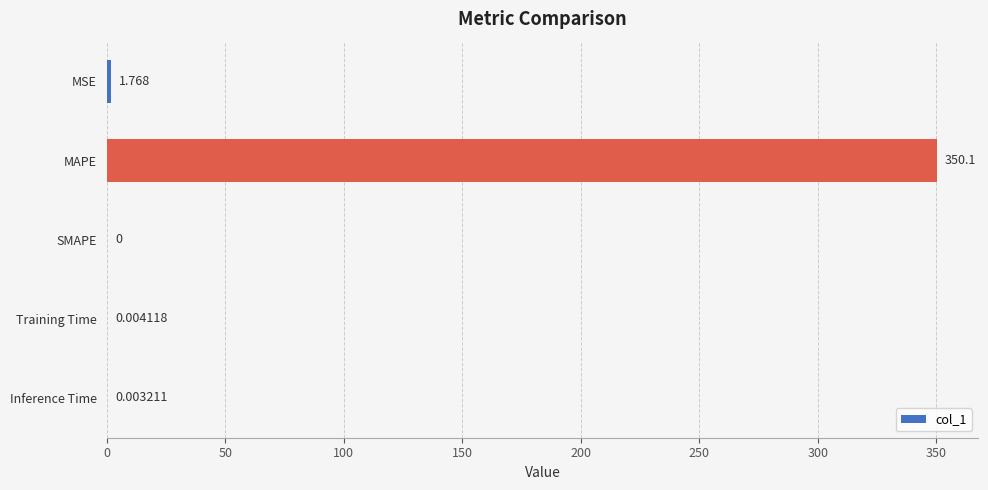

Where is the data nearest to the value 175?

MSE